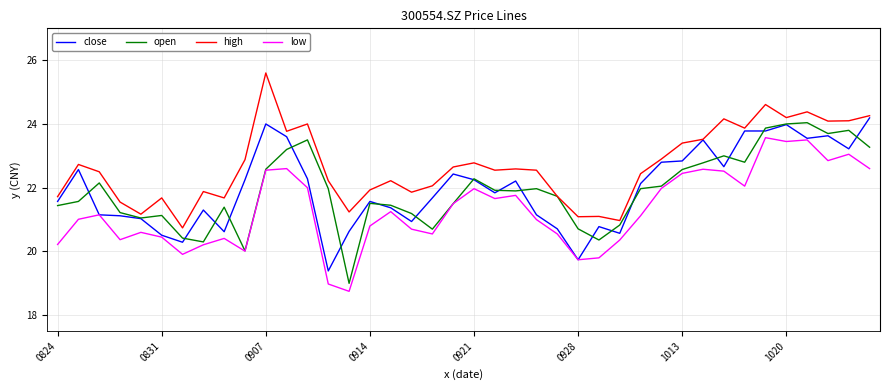

What is the maximum value for high?

25.6